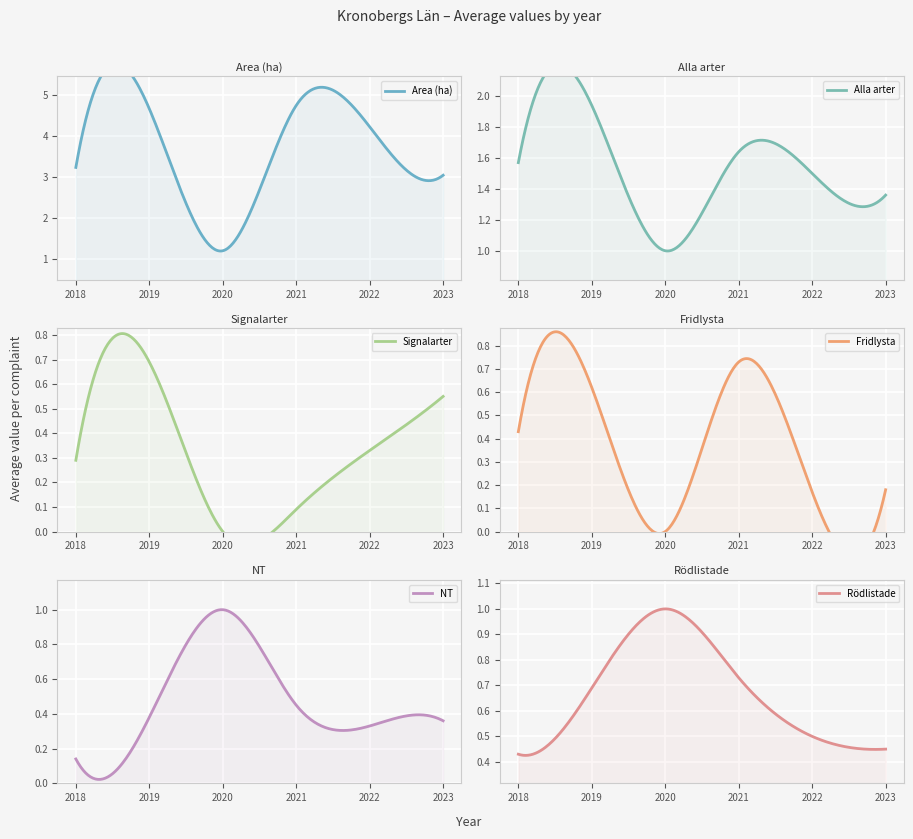

What is the spread (max minus min) of values at 2022?

4.0